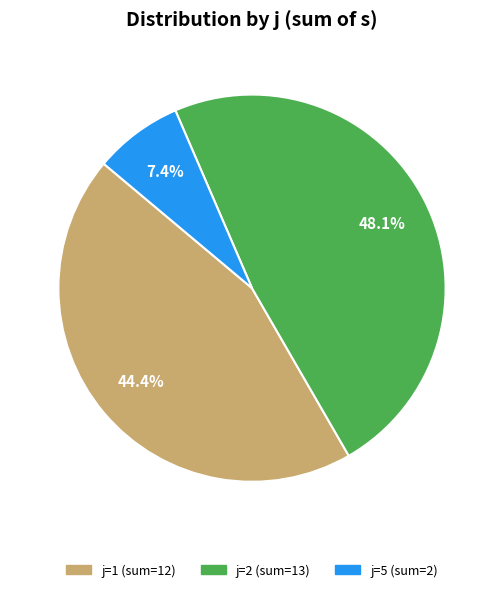

Is there a majority slice in this chart?

No